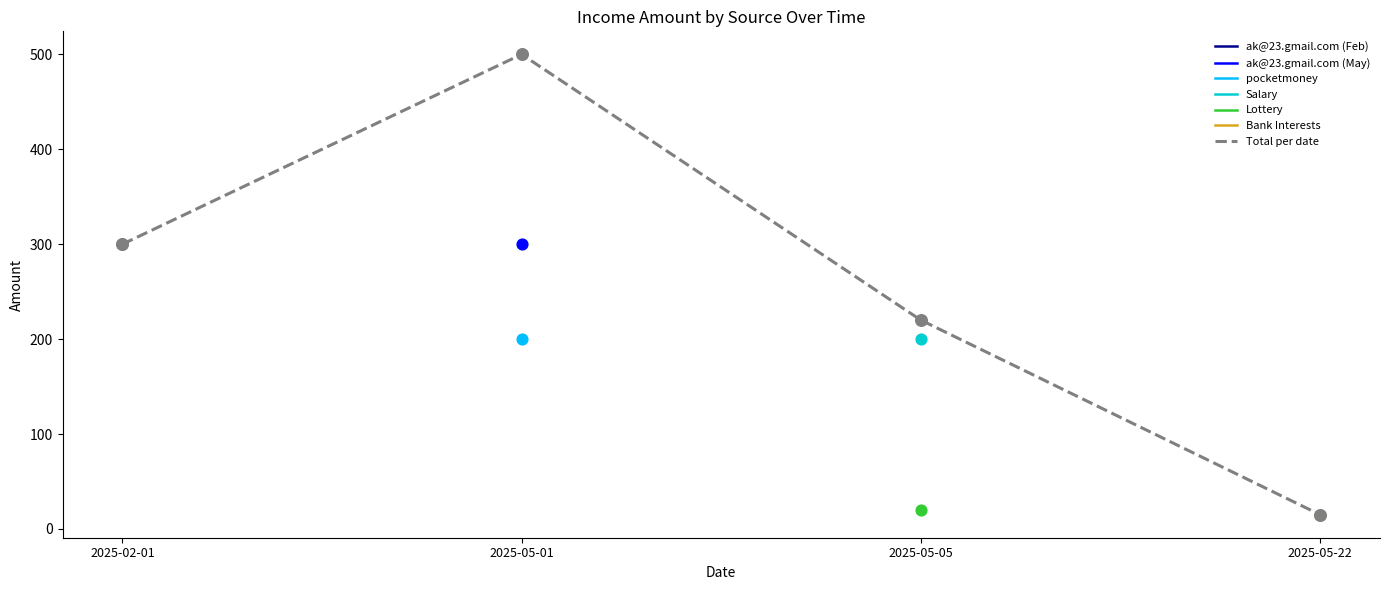

Approximately how many times larger is the value at 2025-05-05 compared to 2025-05-01?

0.4